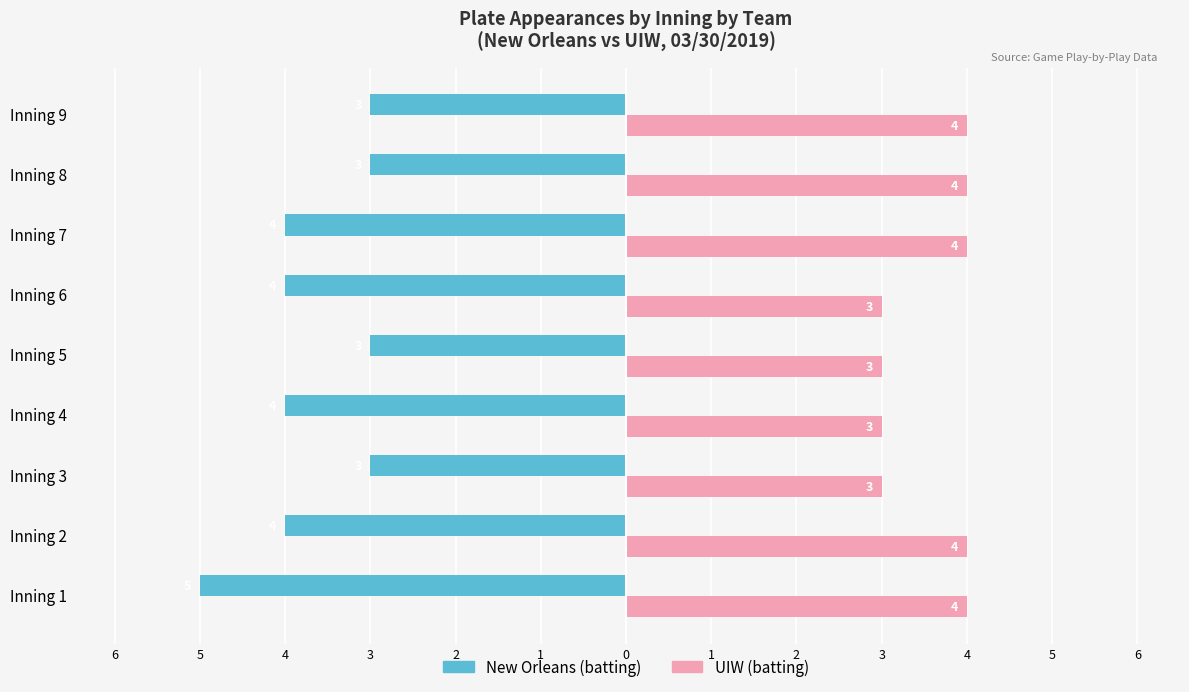

What is the difference between the second highest and second lowest values in the UIW (batting) series?

1